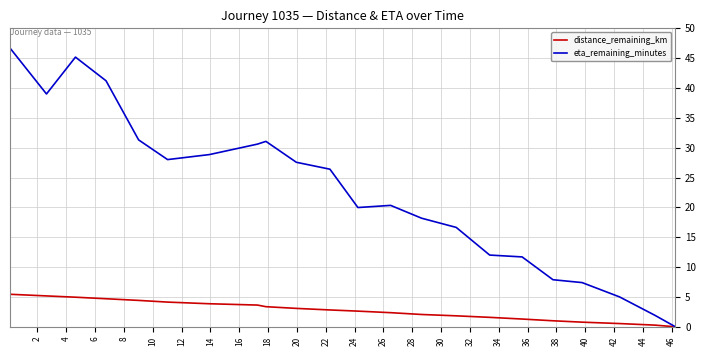

What is the greatest value displayed?

46.7